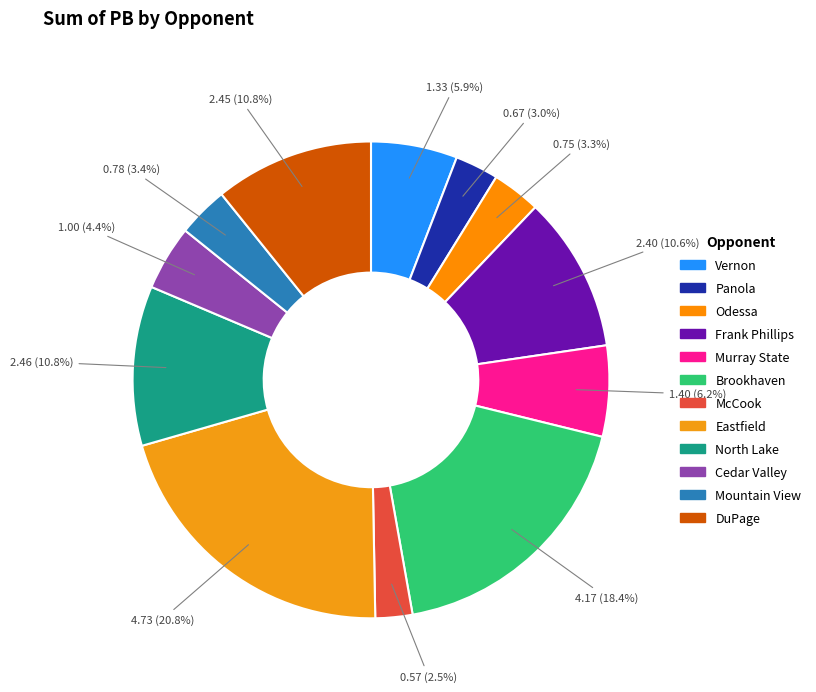

How many segments does this pie chart have?

12